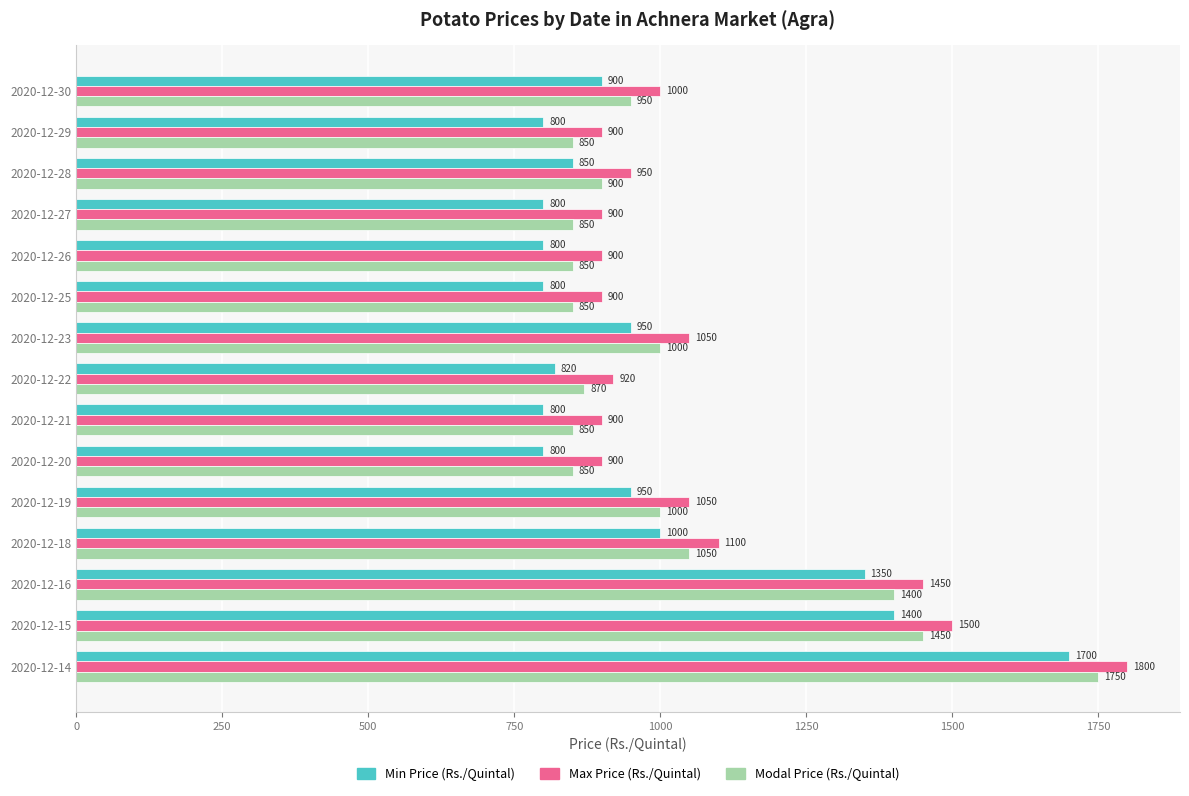

What is the spread (max minus min) of values at 2020-12-30?

100